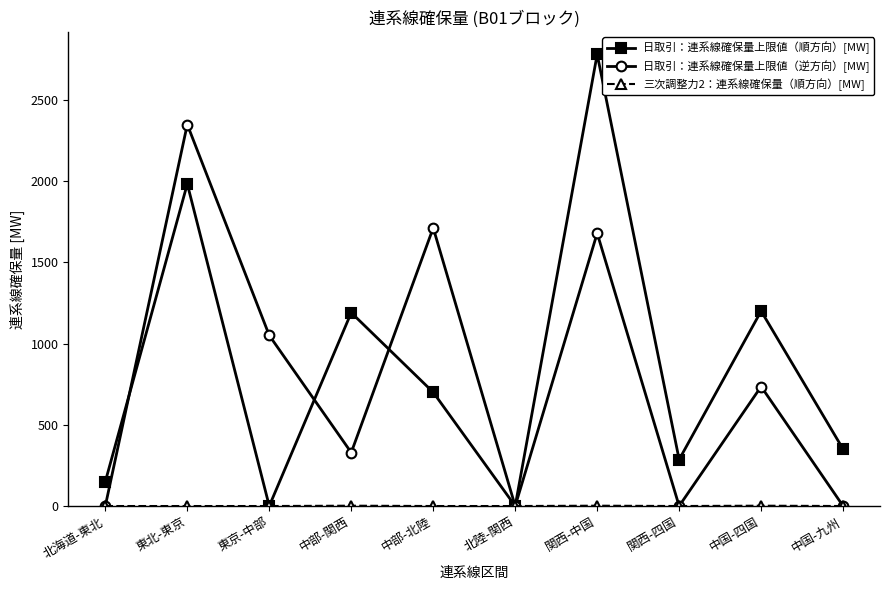

Which category has the highest value across all series?

関西-中国